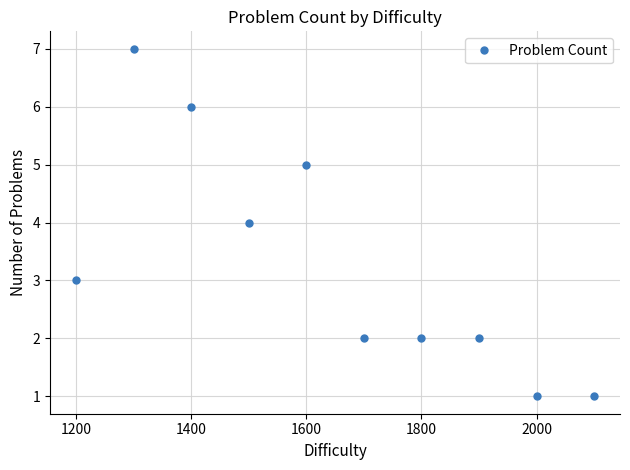

What is the greatest value displayed?

7